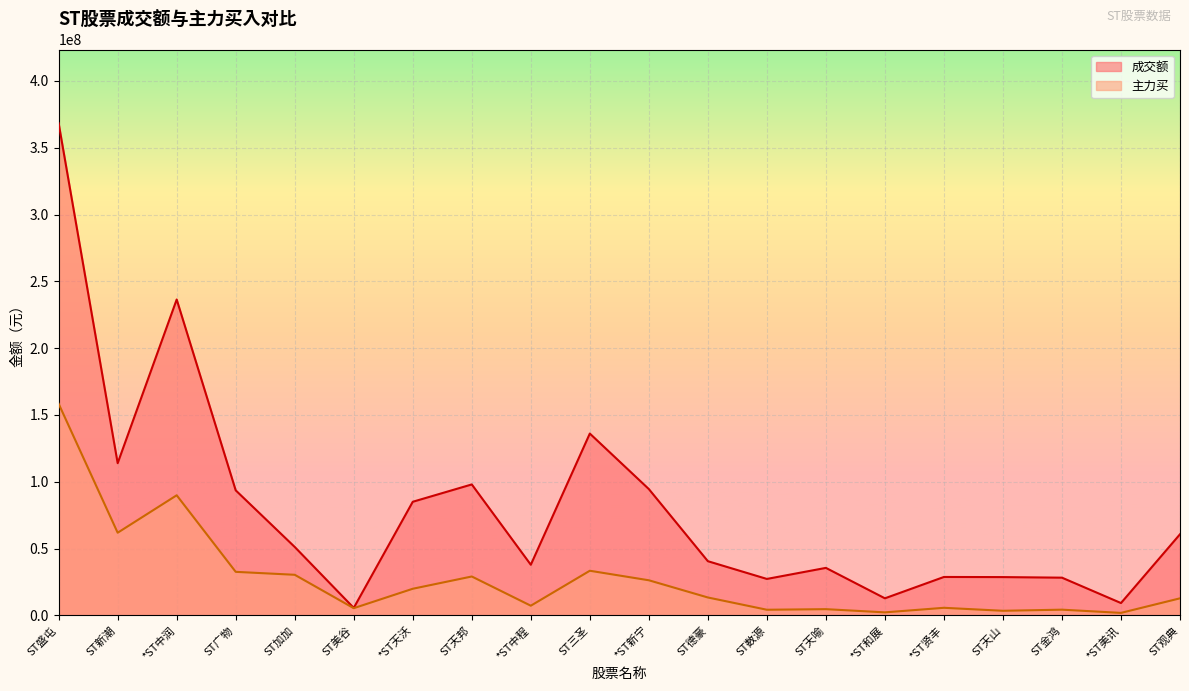

How many lines are shown in the chart?

2